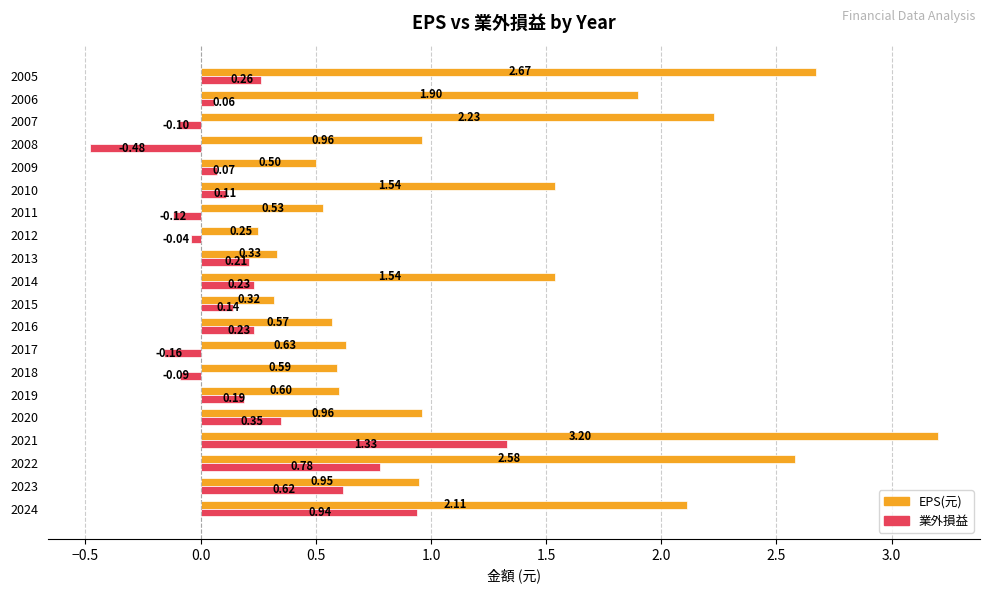

Which series has the largest total across all categories?

EPS(元)